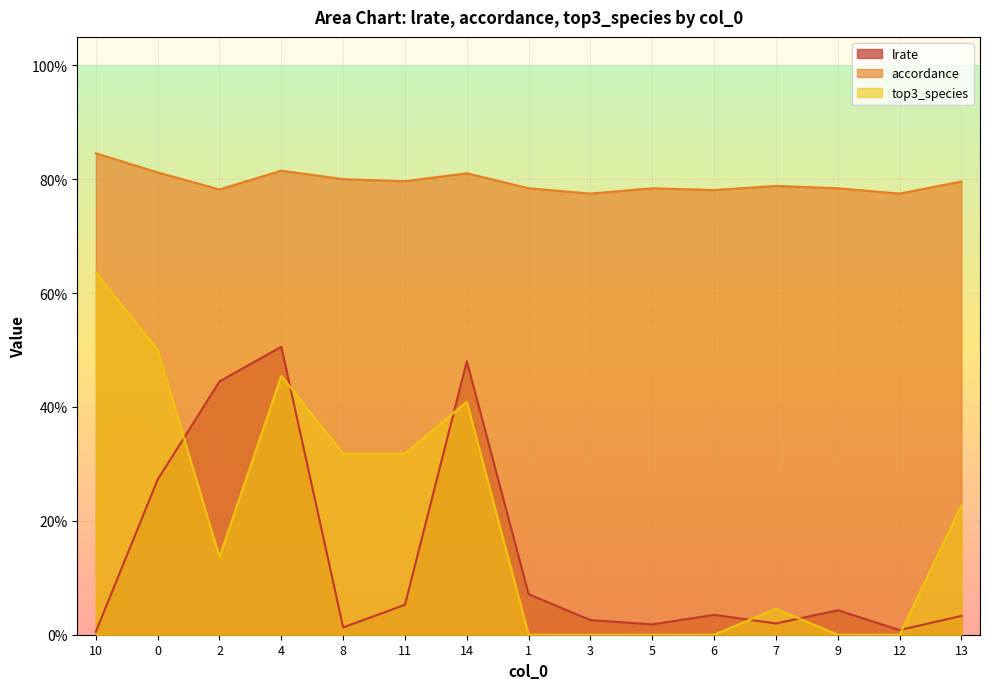

Does the chart display data point markers on the line(s)?

No